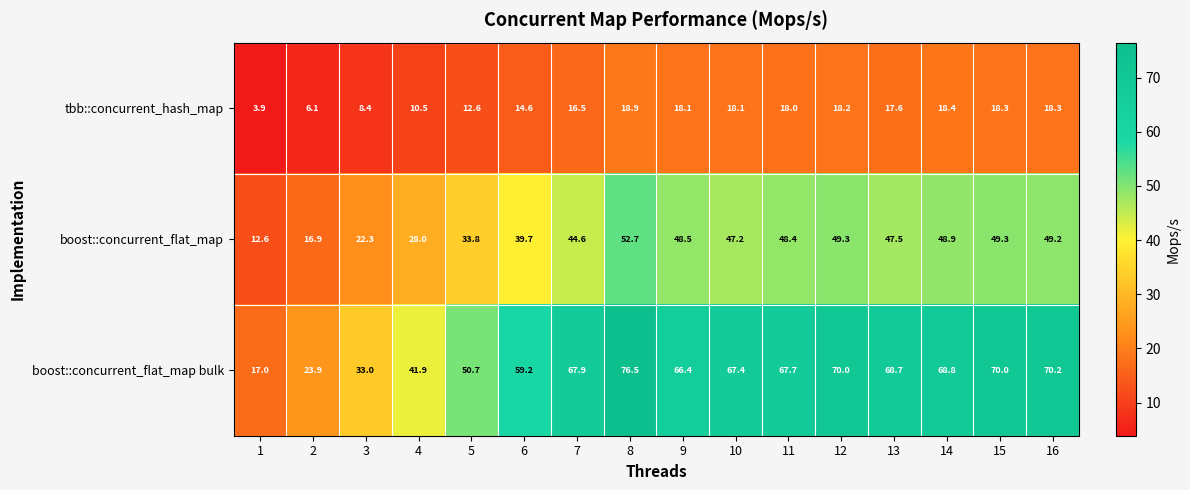

How many data points in boost::concurrent_flat_map bulk are less than 67?

7